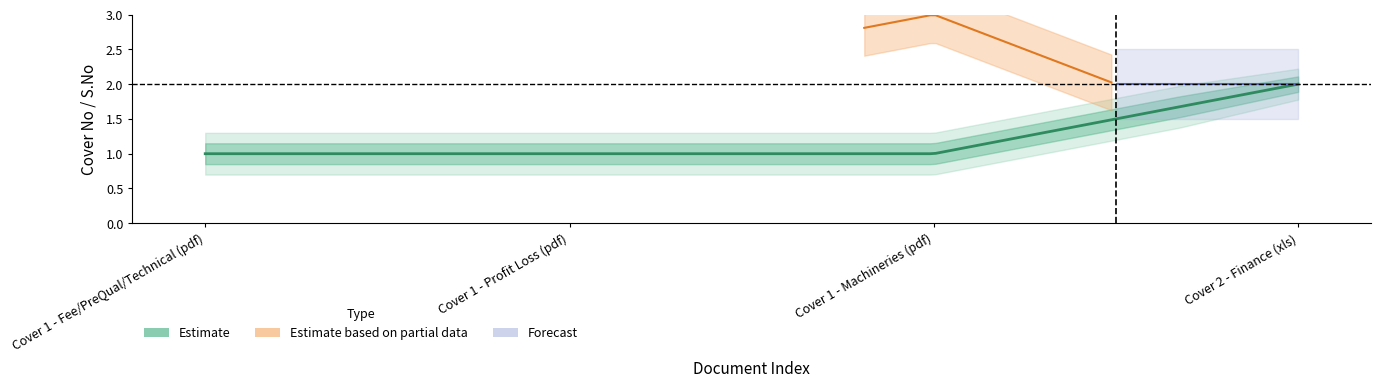

Does the chart display data point markers on the line(s)?

No